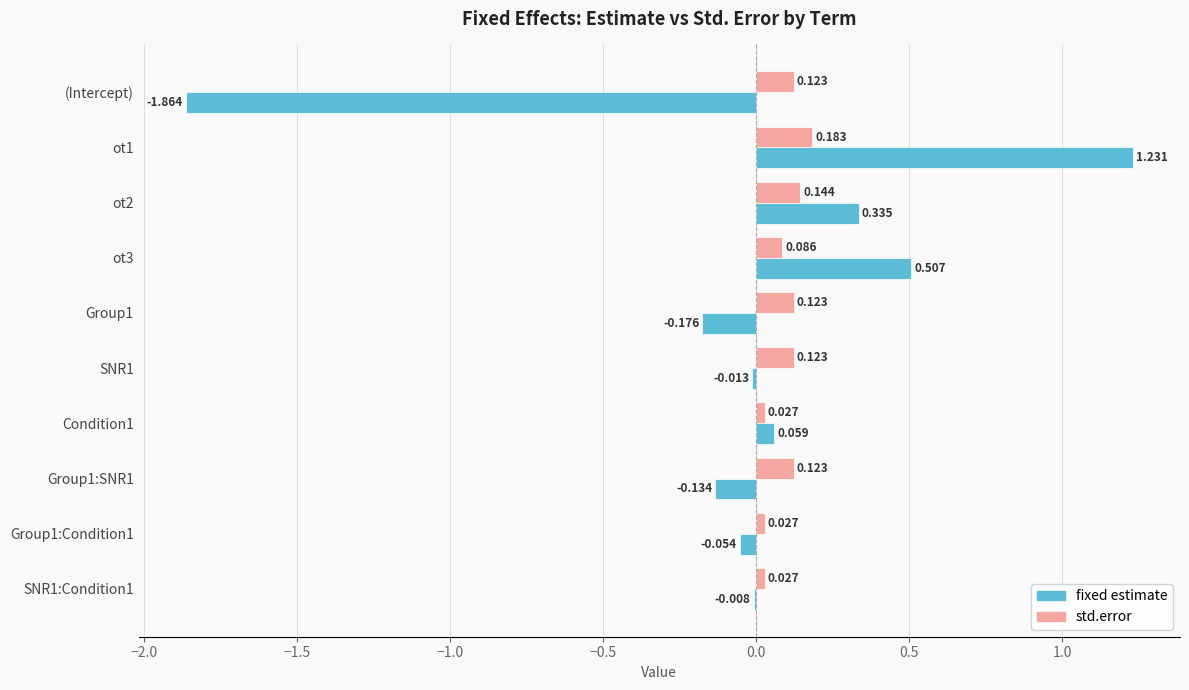

Is the value of fixed estimate at Group1 greater than the value of std.error at Group1:SNR1?

No